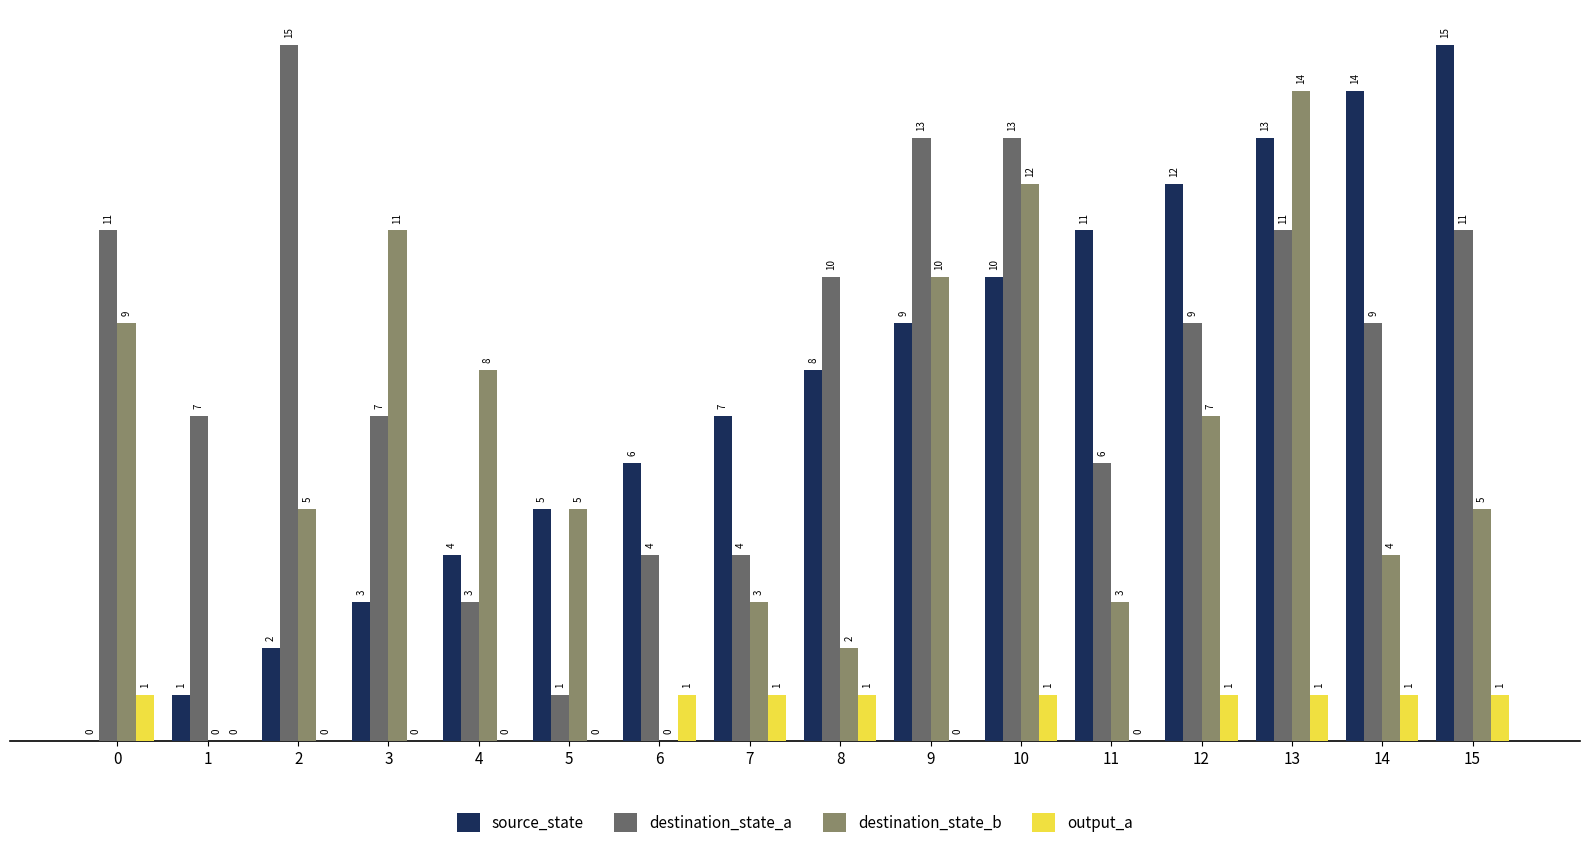

True or false: output_a has a value of 1 at 0.

True